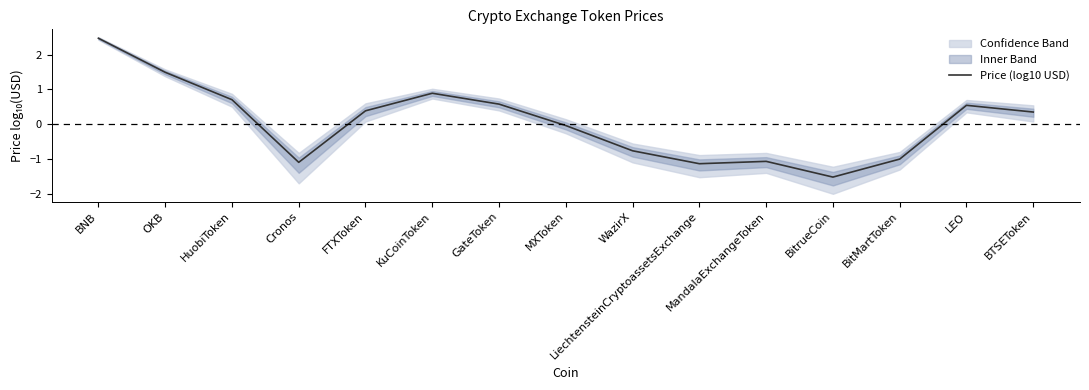

Count the number of categories in the chart.

15